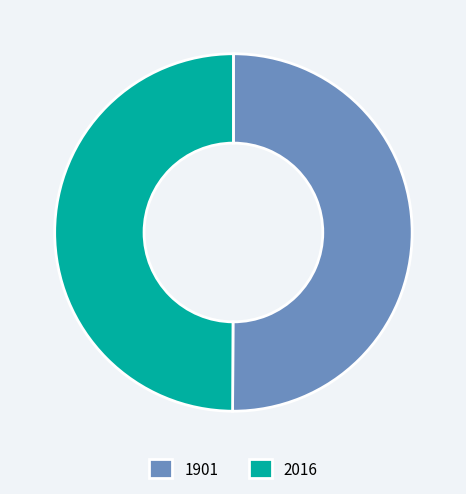

Do 2016 and 1901 together represent more than half of the pie?

Yes